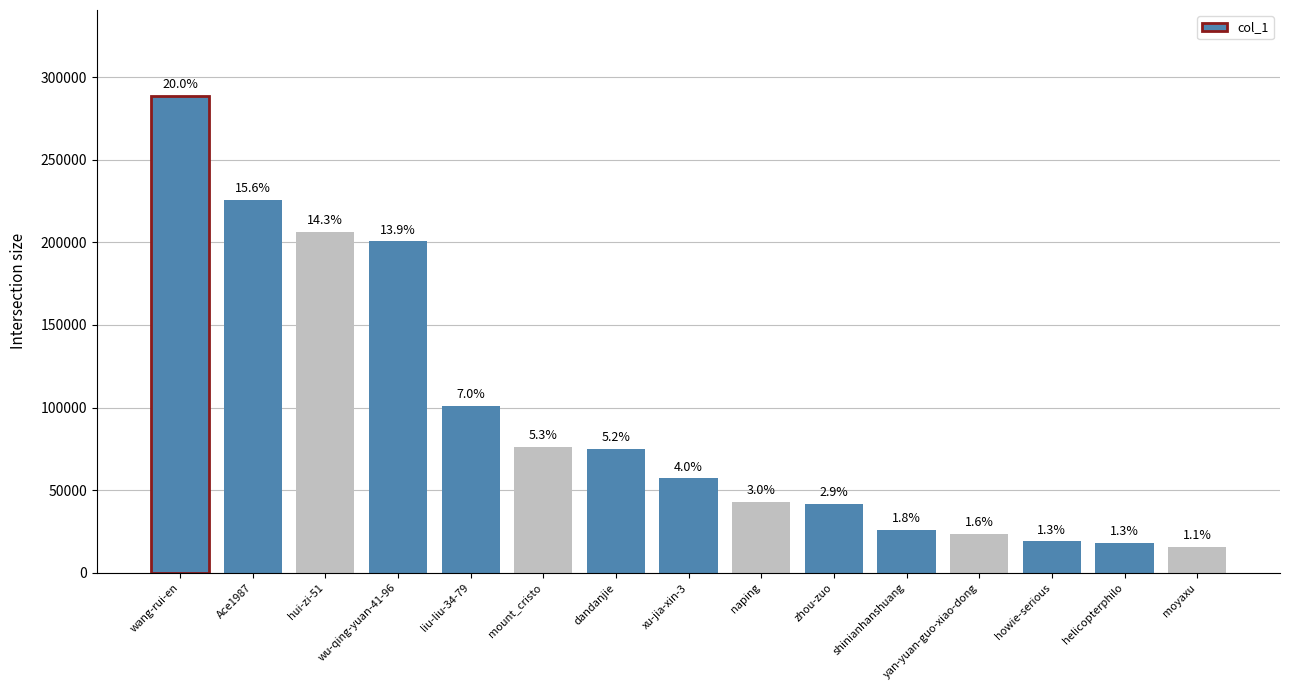

Are the bars horizontal?

No